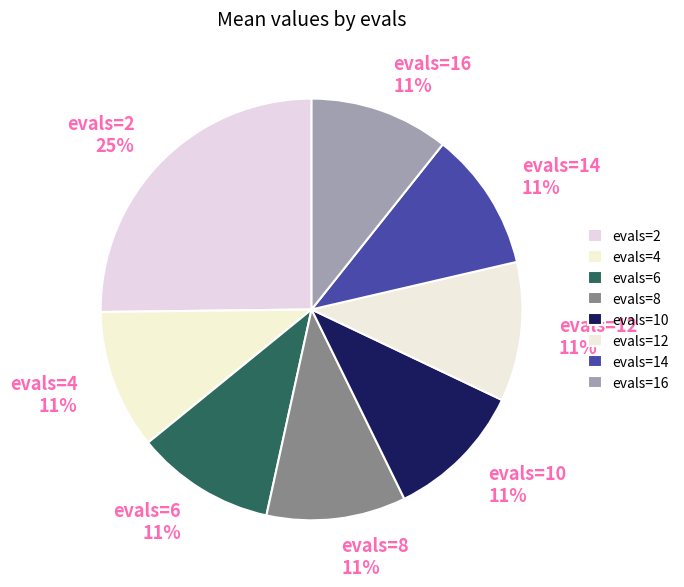

Is the sum of evals=4 11% and evals=8 11% greater than half?

No